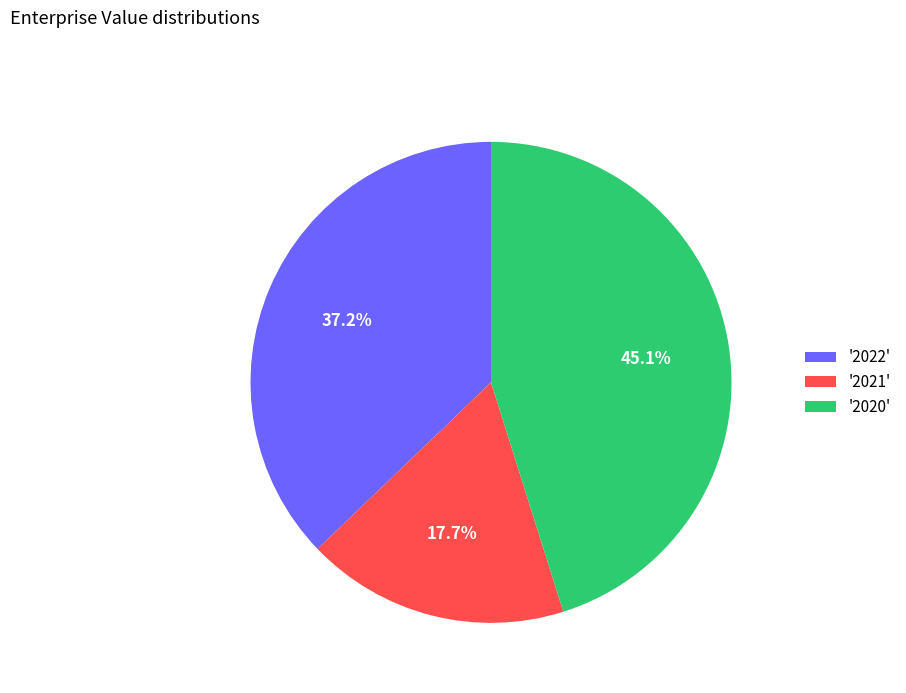

Rank the categories by value from highest to lowest.

'2020', '2022', '2021'